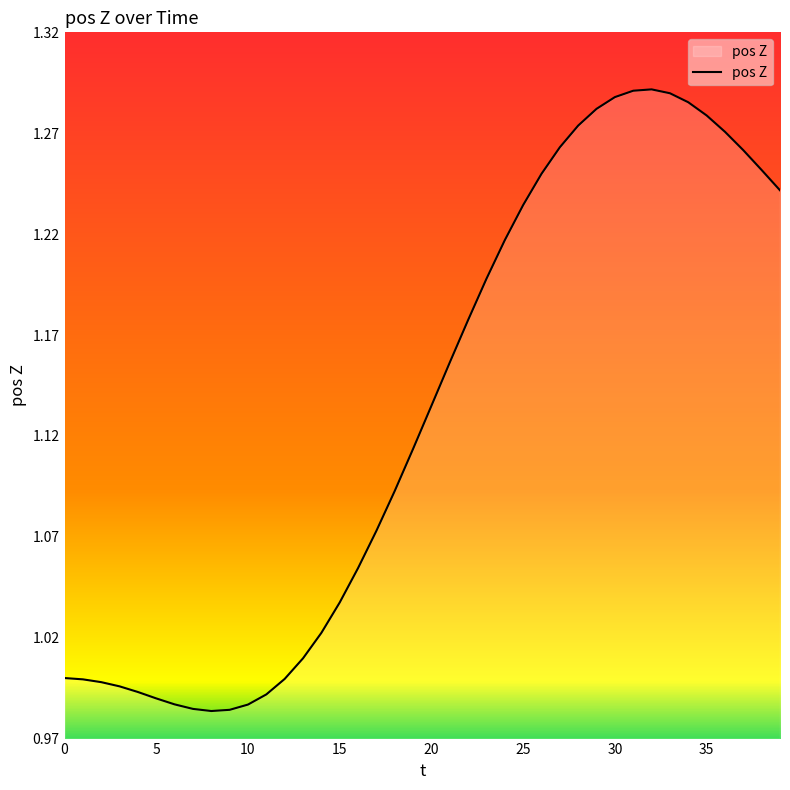

What is the difference between the maximum and minimum values?

0.3